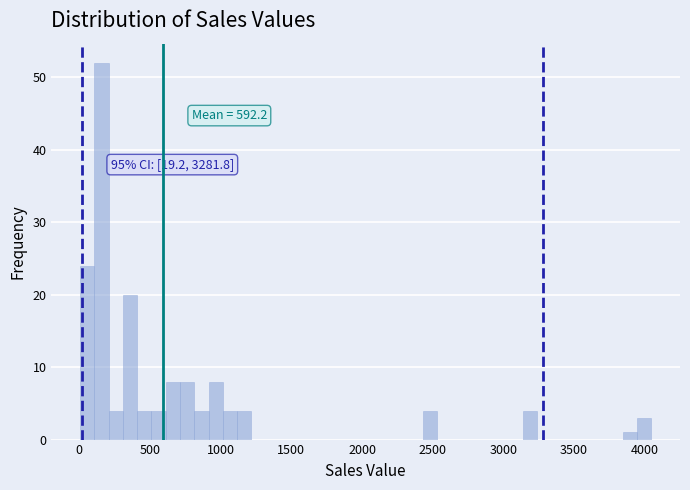

Around what value on the x-axis is the tallest bar? Give the approximate position of its centre, as read against the axis.

150